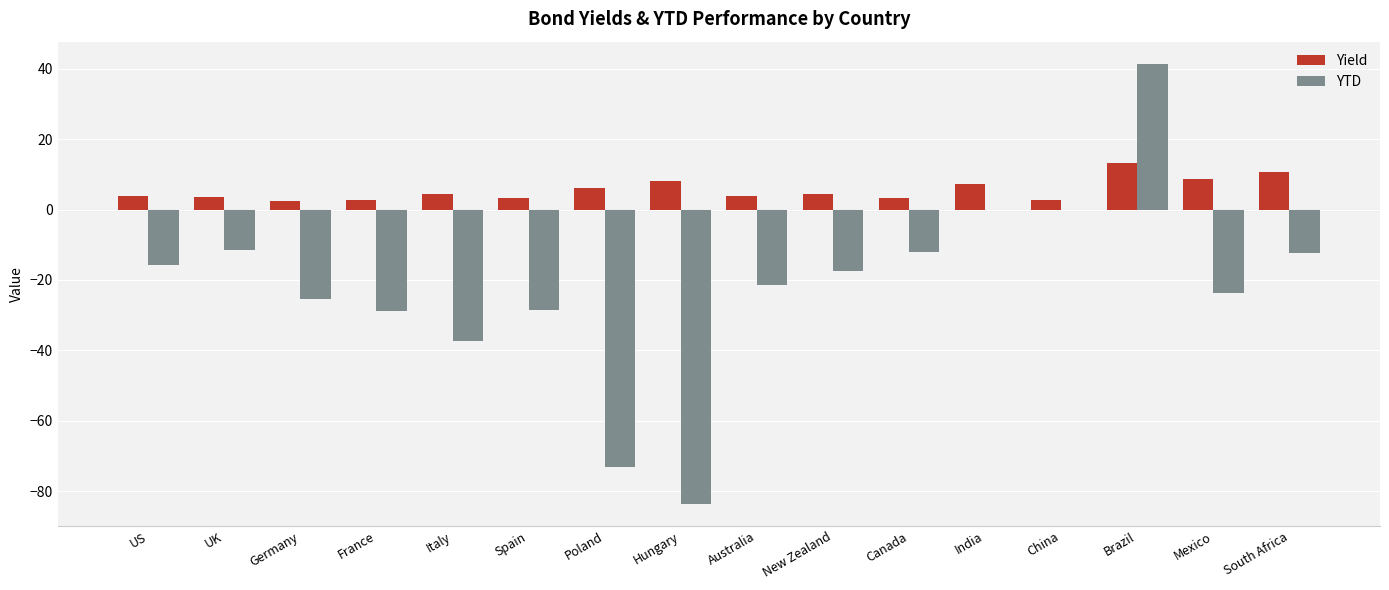

What is the spread (max minus min) of values at Germany?

27.6